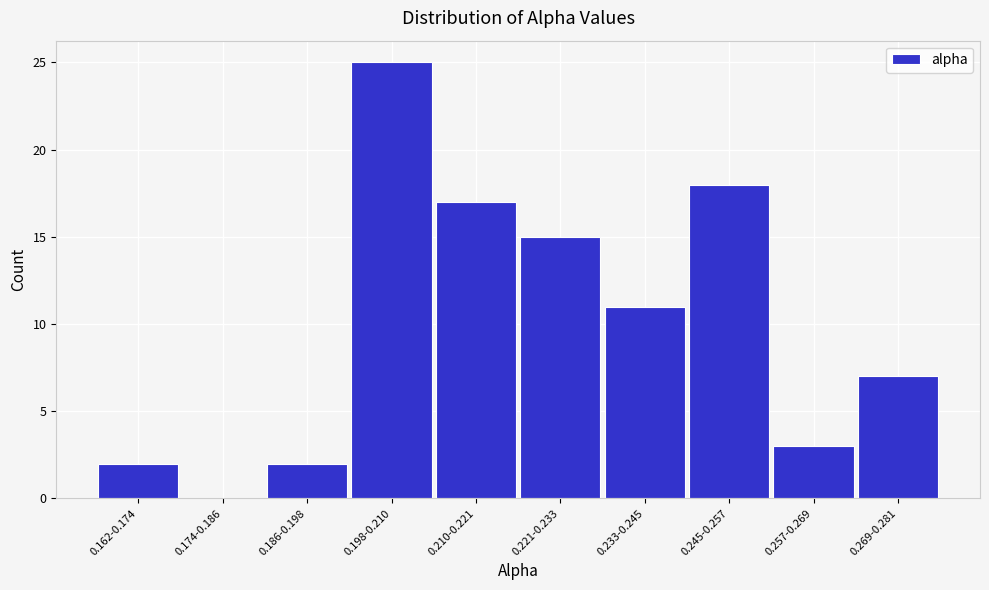

Reading right to left, transcribe all the data shown in this chart.

0.269-0.281=7	0.257-0.269=3	0.245-0.257=18	0.233-0.245=11	0.221-0.233=15	0.210-0.221=17	0.198-0.210=25	0.186-0.198=2	0.174-0.186=0	0.162-0.174=2